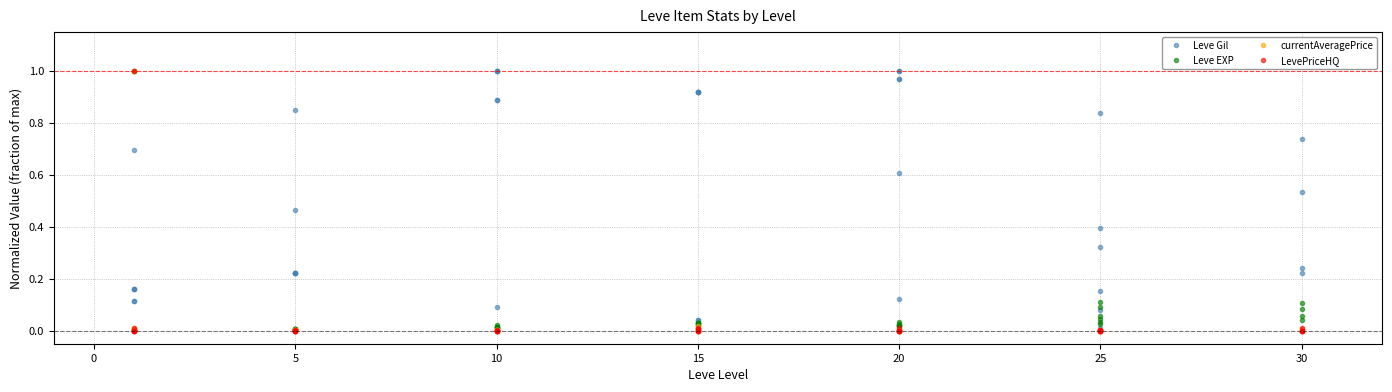

At 30, list the series in order from largest to smallest.

Leve Gil, Leve EXP, currentAveragePrice, LevePriceHQ